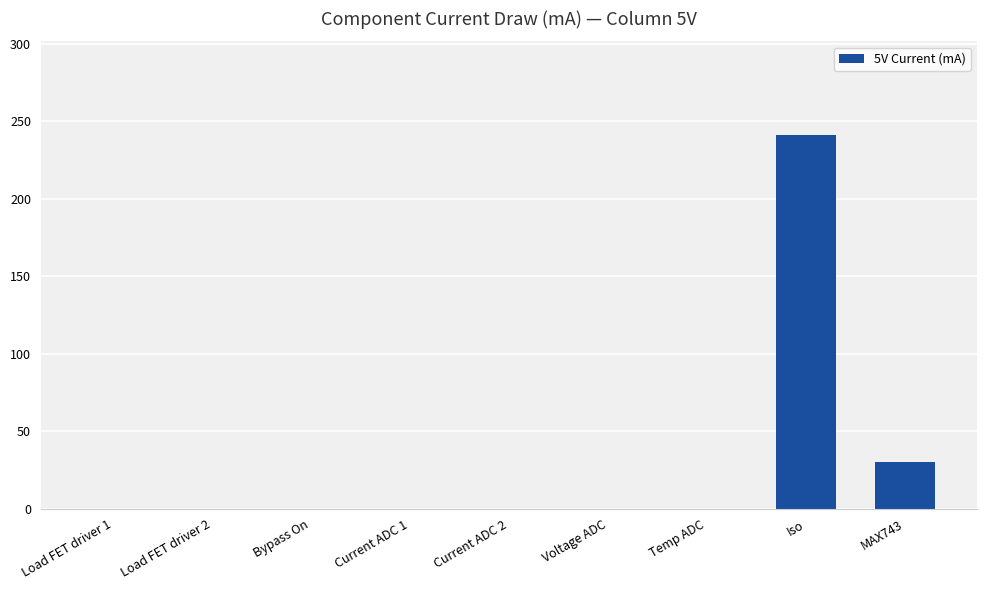

What is the sum of all values?

271.3